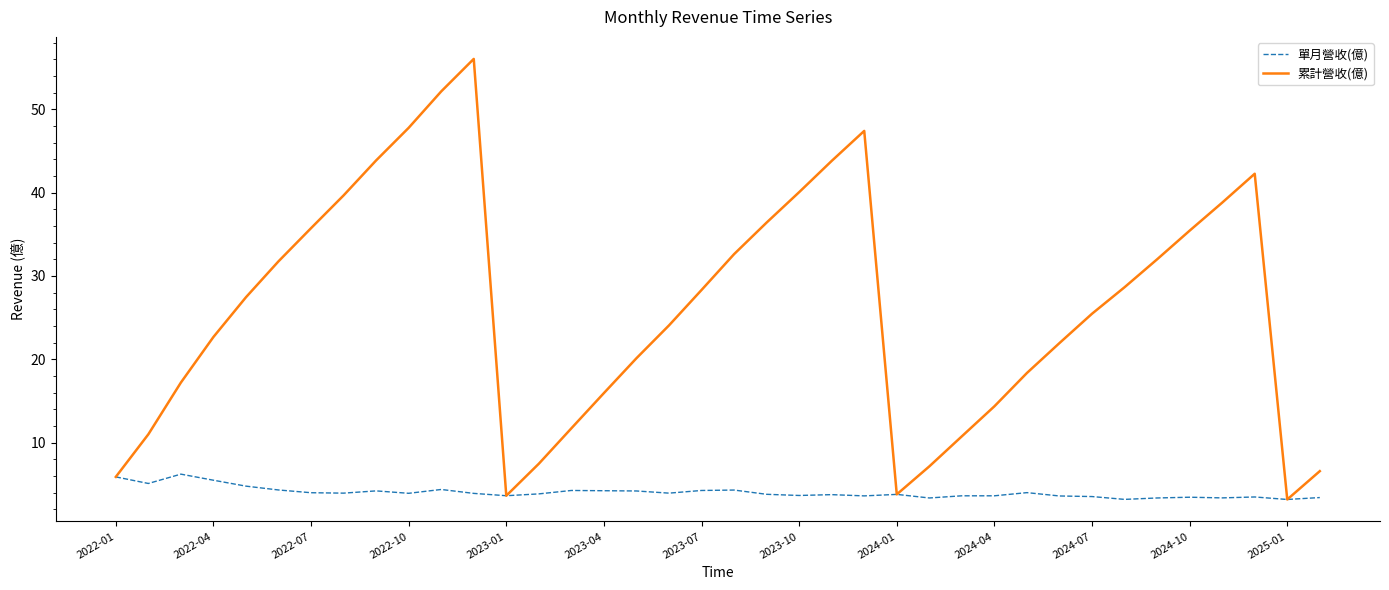

Which series has the largest range (max minus min)?

累計營收(億)